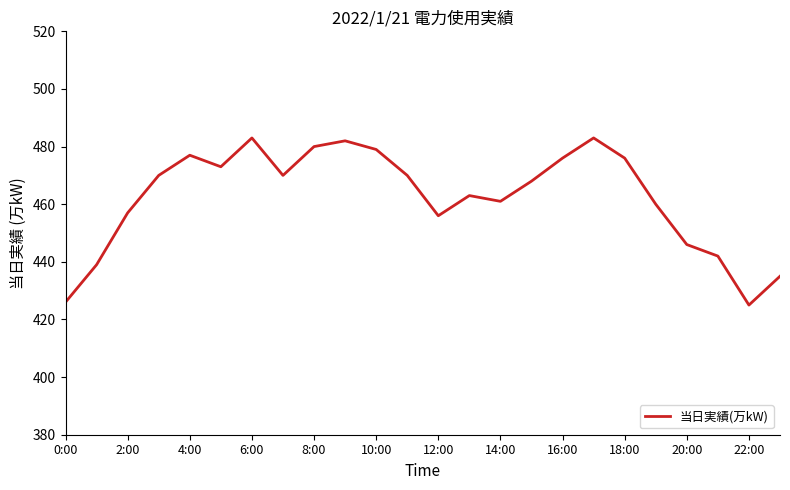

What is the sum of all values?

11097